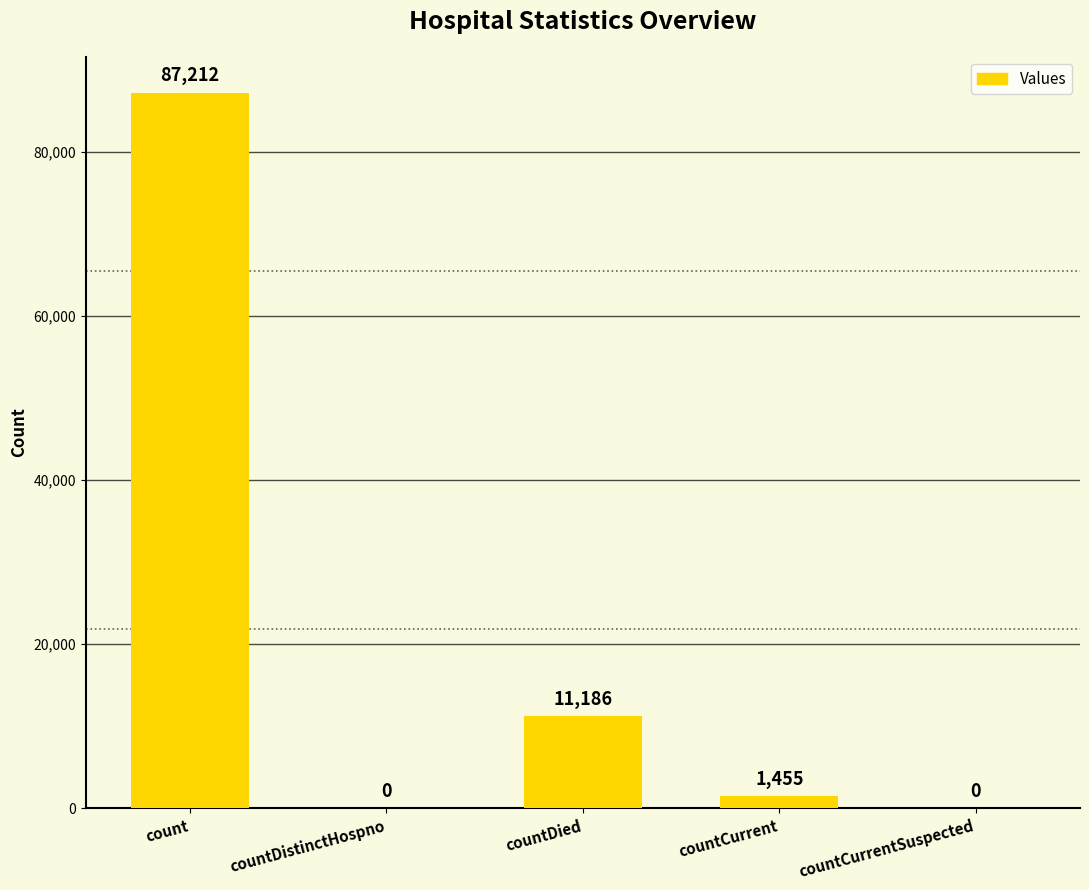

Reading left to right, extract all data points from this chart.

count=87212	countDistinctHospno=0	countDied=11186	countCurrent=1455	countCurrentSuspected=0